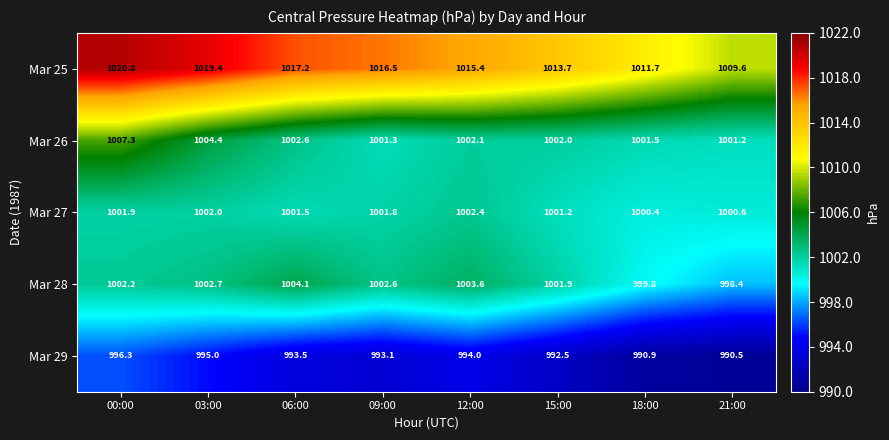

What is the difference between the highest and lowest values at 12:00?

21.4